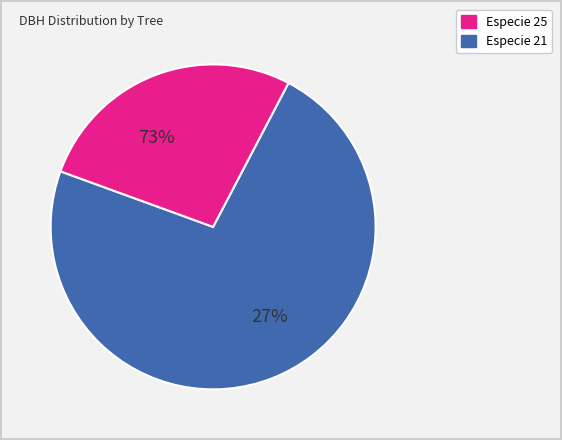

The 81874006 slice represents 1% of the pie. True or false?

False